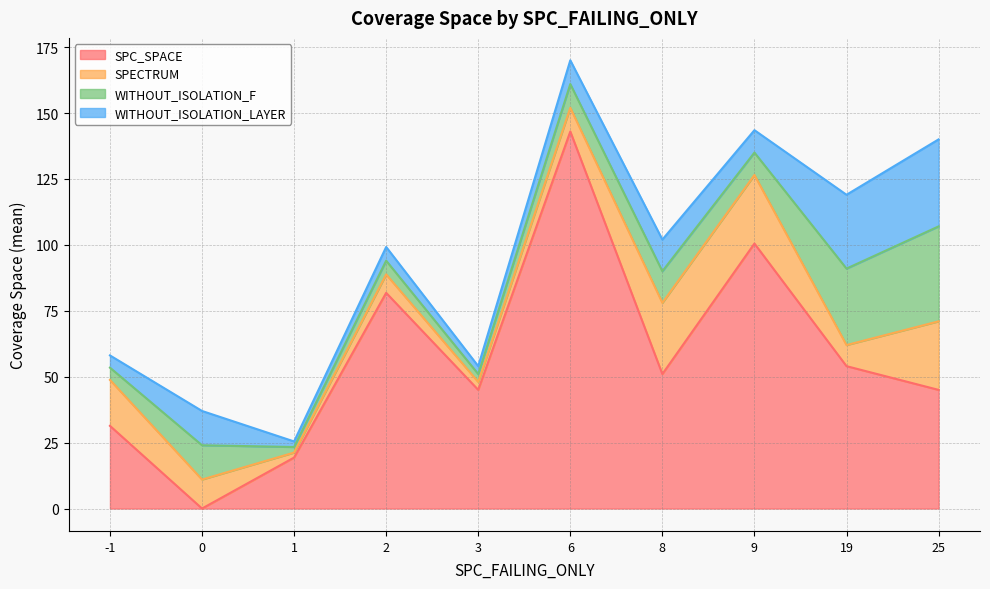

What is the total value across all series at 25?

140.0